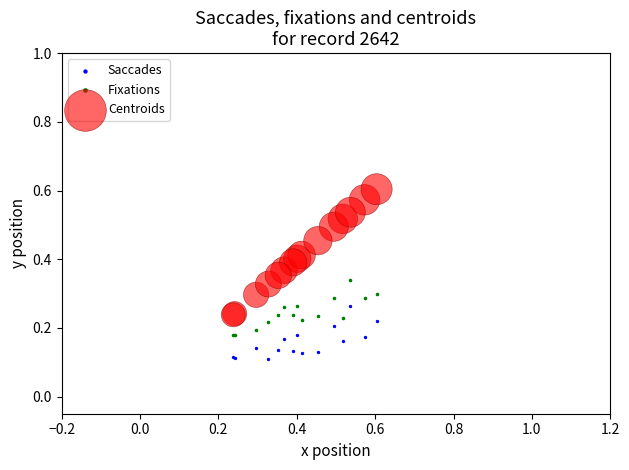

Which series contains the lowest Y value?

Saccades